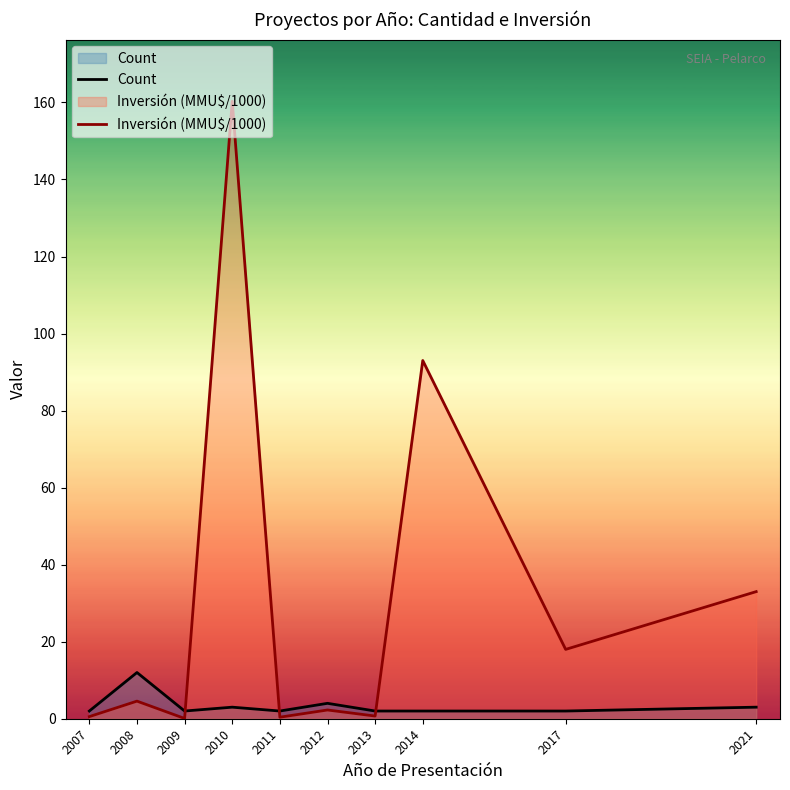

Which category has the lowest value in the Count series?

2007